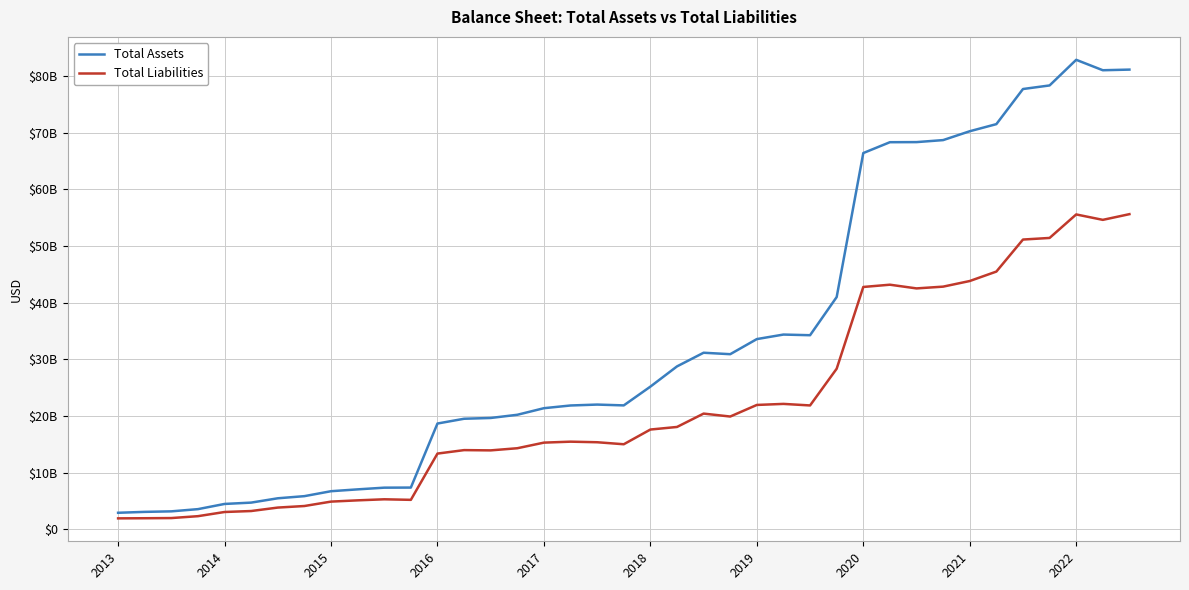

What are all the series names shown in the legend?

Total Assets, Total Liabilities